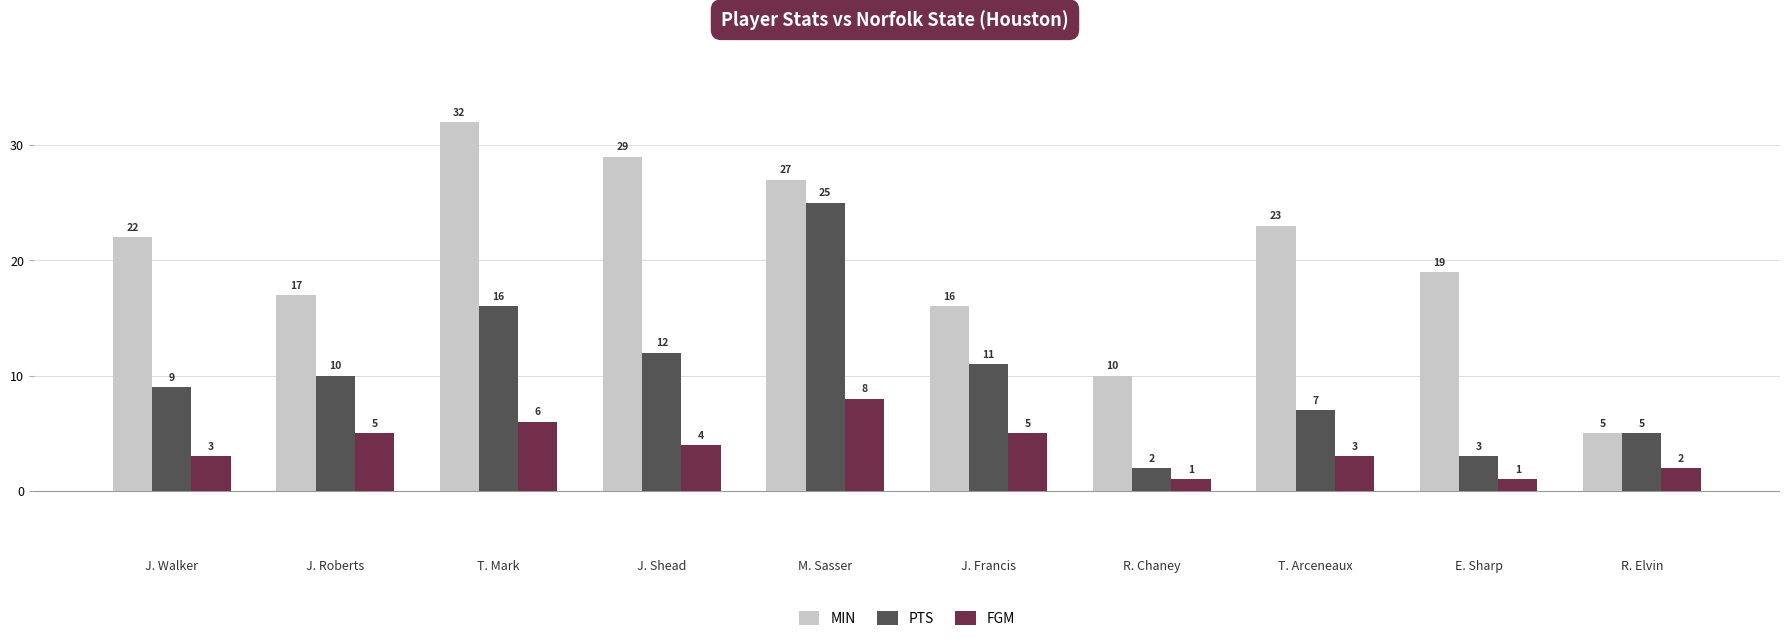

What are all the series names shown in the legend?

MIN, PTS, FGM